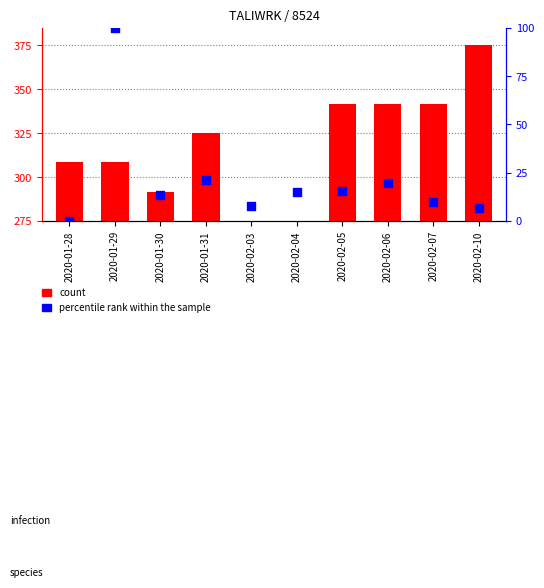

What is the total value across all series at 2020-02-03?

8.0